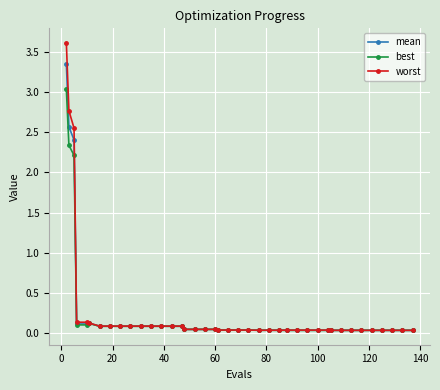

List the series in order of their peak value, lowest first.

best, mean, worst